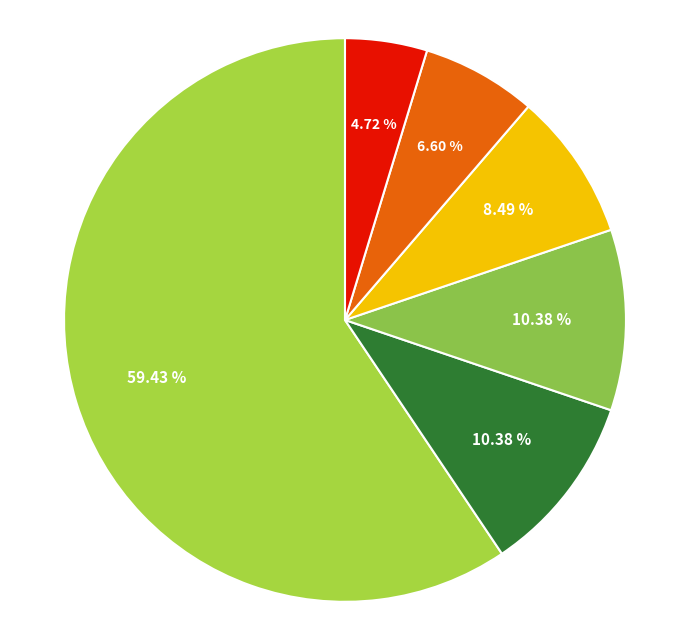

How many segments does this pie chart have?

6